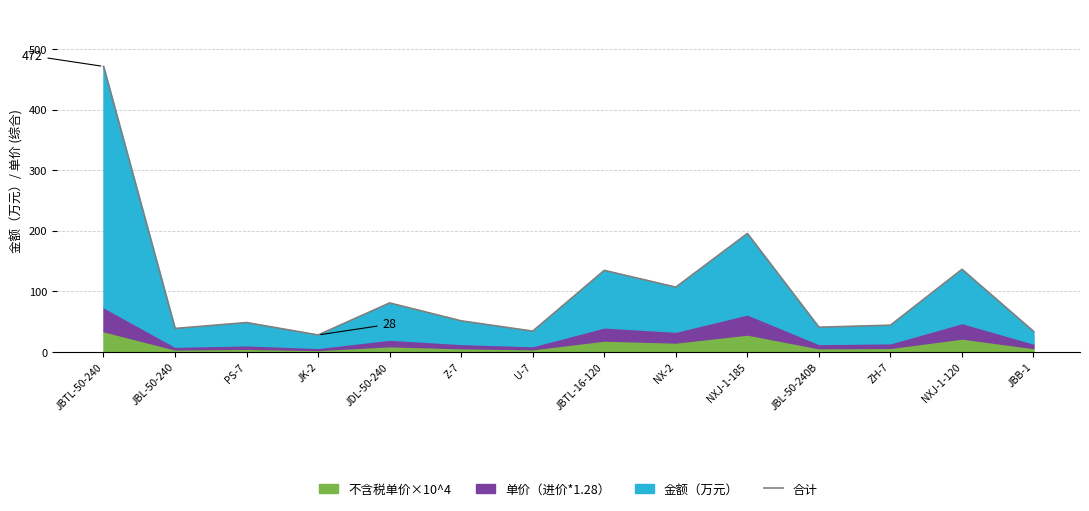

Is it true that the value at PS-7 is 15.4?

False